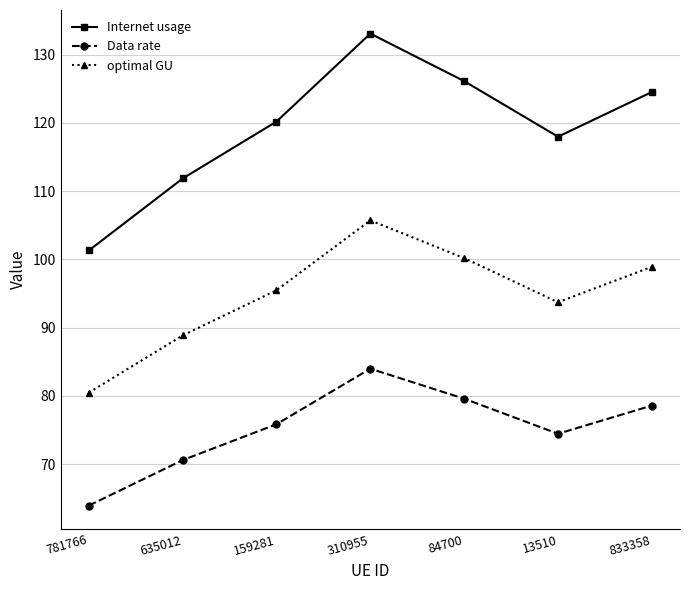

True or false: Data rate and Internet usage intersect in this chart.

False